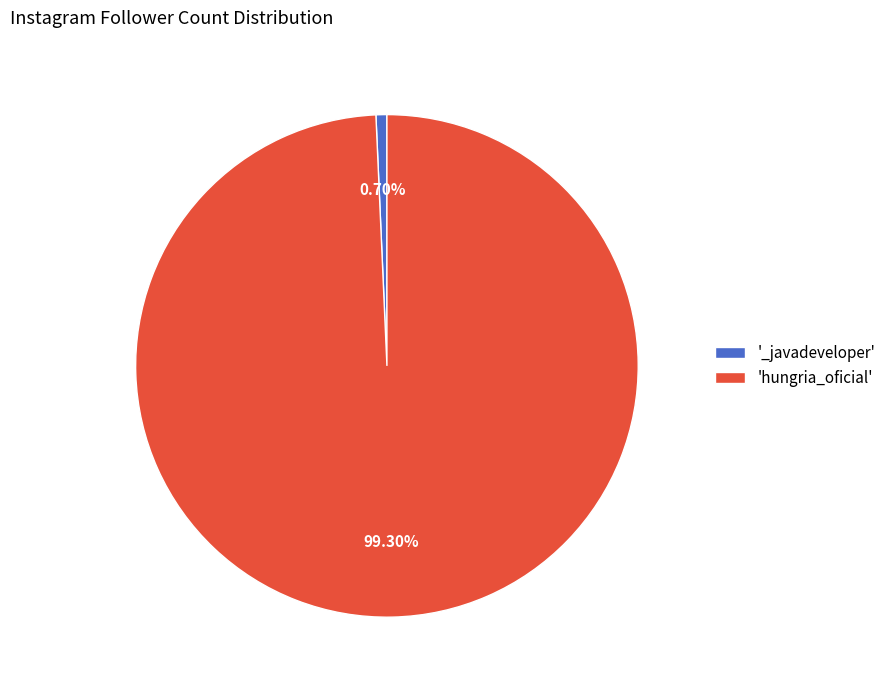

How many slices are in this pie chart?

2